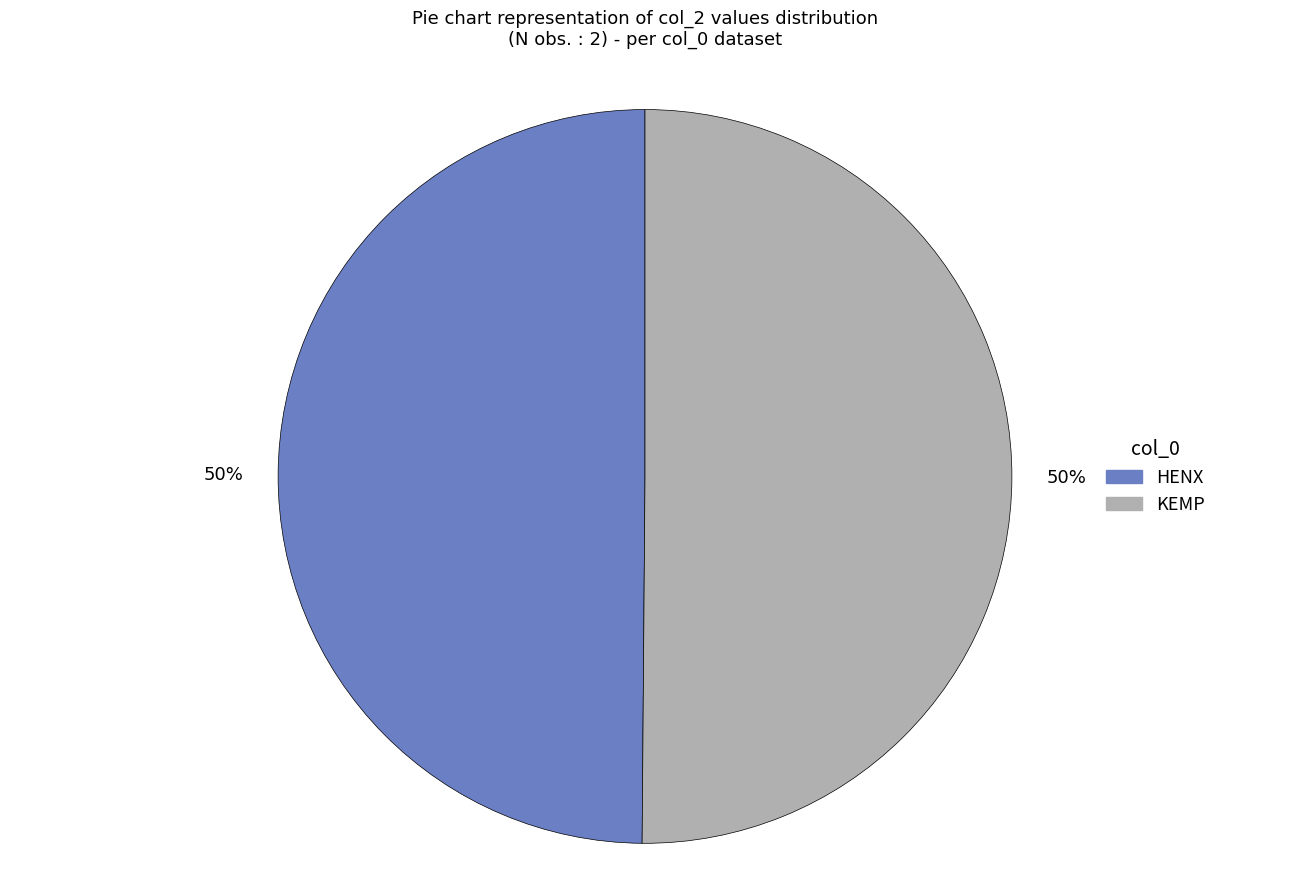

What percentage is the HENX slice, to the nearest percent?

50%